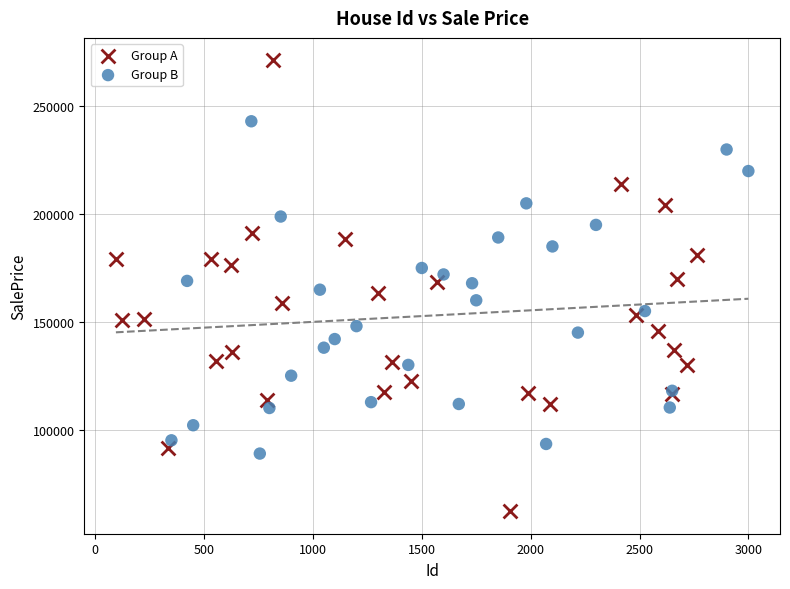

Which series reaches the minimum Y coordinate?

Group A